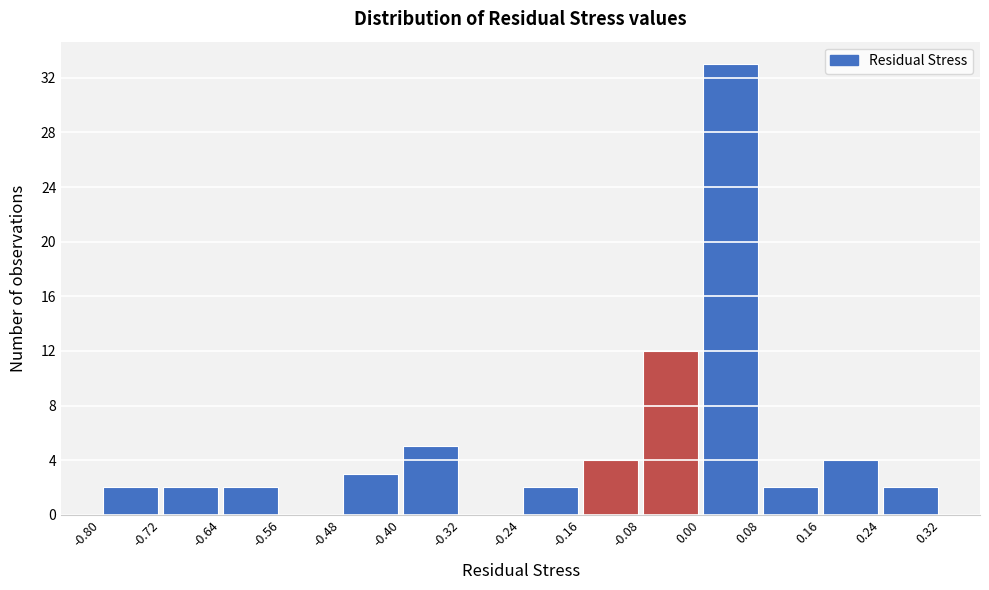

Over which range of the x-axis is the bar tallest?

0.00 to 0.08